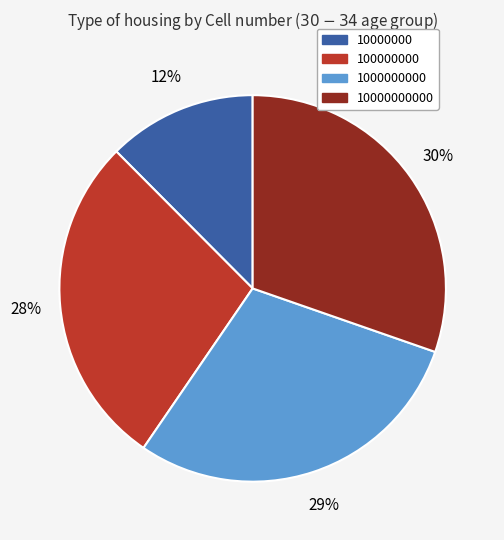

To the nearest percent, what is the difference between the 10000000 and 10000000000 slice percentages?

18%